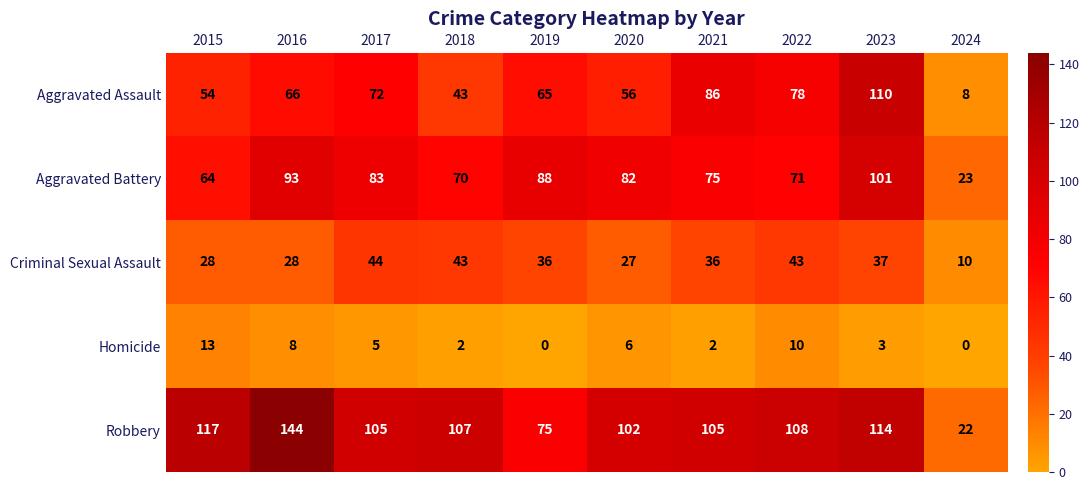

The Robbery series shows 38 at 2024. True or false?

False